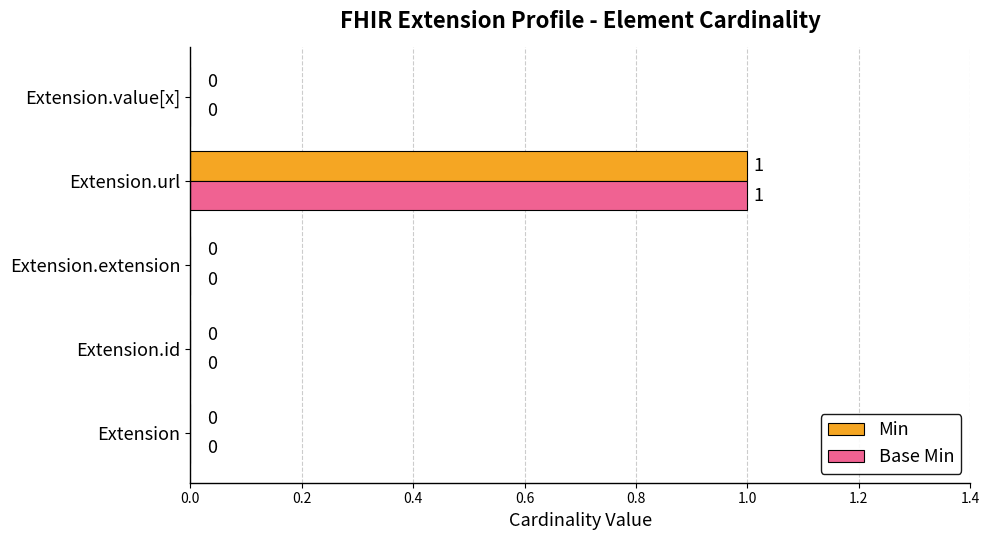

How many data points does each series have?

5